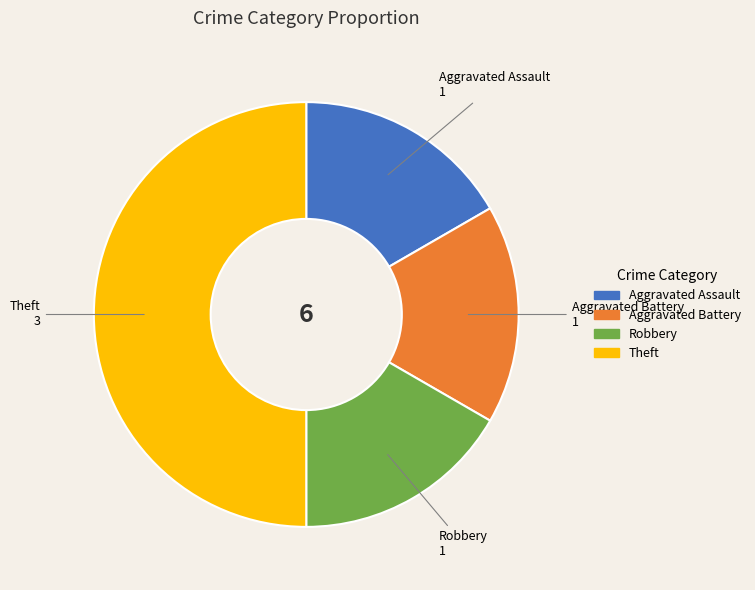

Which category has the biggest portion of the pie?

Theft